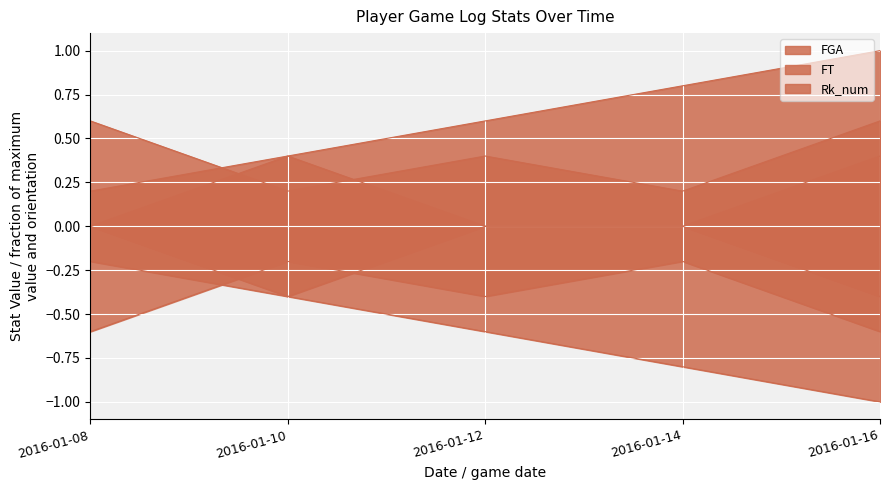

True or false: FT has a value of -0.2 at 2016-01-12.

False